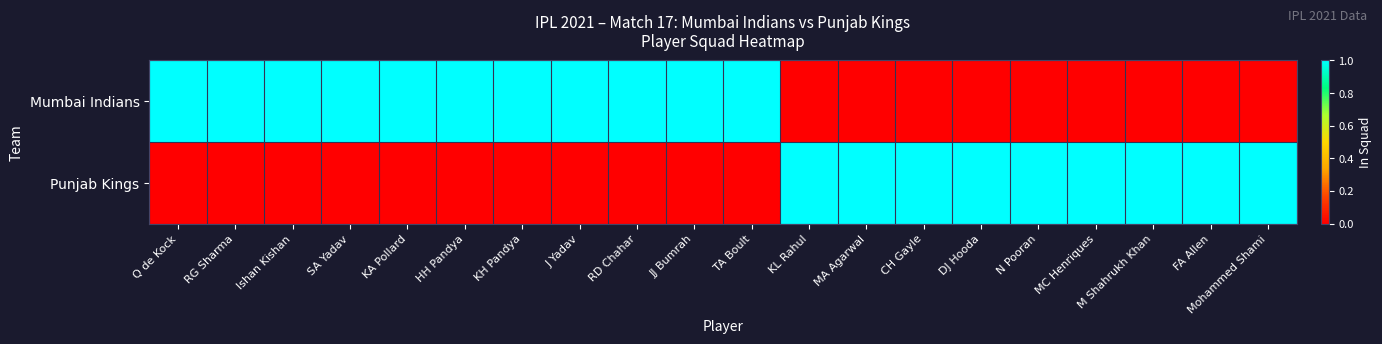

Count the number of categories in the chart.

20